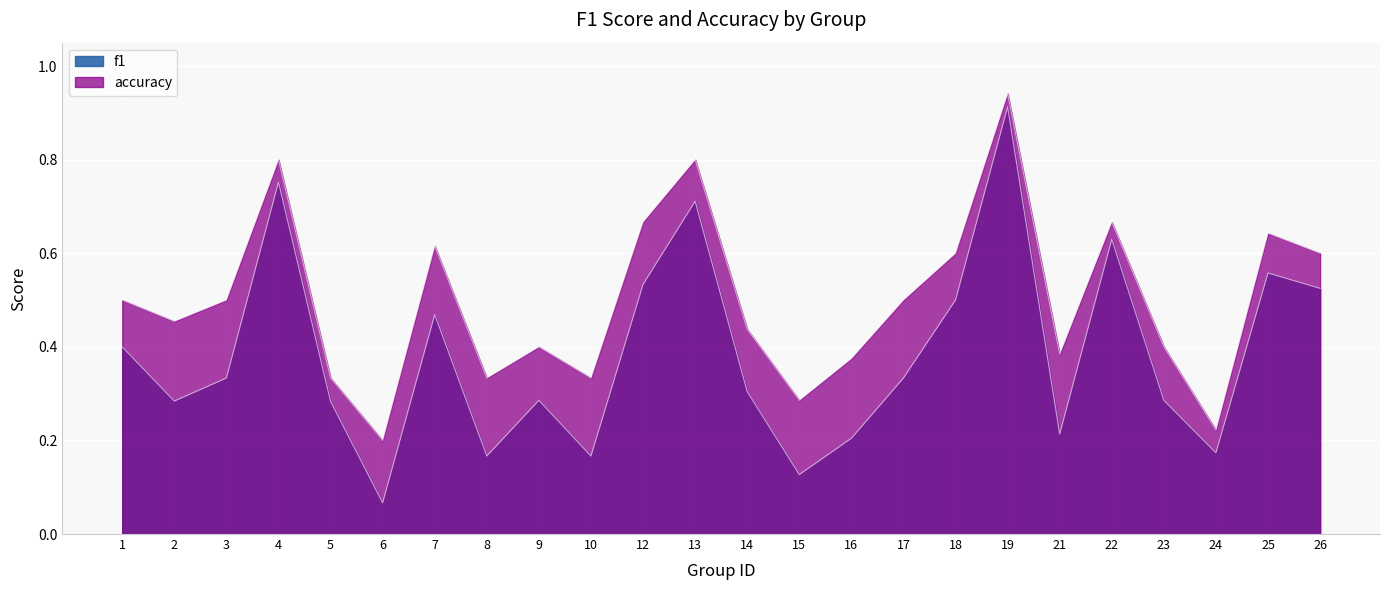

Reading left to right, extract all data points from this chart.

f1: 1=0.4	2=0.3	3=0.3	4=0.8	5=0.3	6=0.1	7=0.5	8=0.2	9=0.3	10=0.2	12=0.5	13=0.7	14=0.3	15=0.1	16=0.2	17=0.3	18=0.5	19=0.9	21=0.2	22=0.6	23=0.3	24=0.2	25=0.6	26=0.5
accuracy: 1=0.5	2=0.5	3=0.5	4=0.8	5=0.3	6=0.2	7=0.6	8=0.3	9=0.4	10=0.3	12=0.7	13=0.8	14=0.4	15=0.3	16=0.4	17=0.5	18=0.6	19=0.9	21=0.4	22=0.7	23=0.4	24=0.2	25=0.6	26=0.6